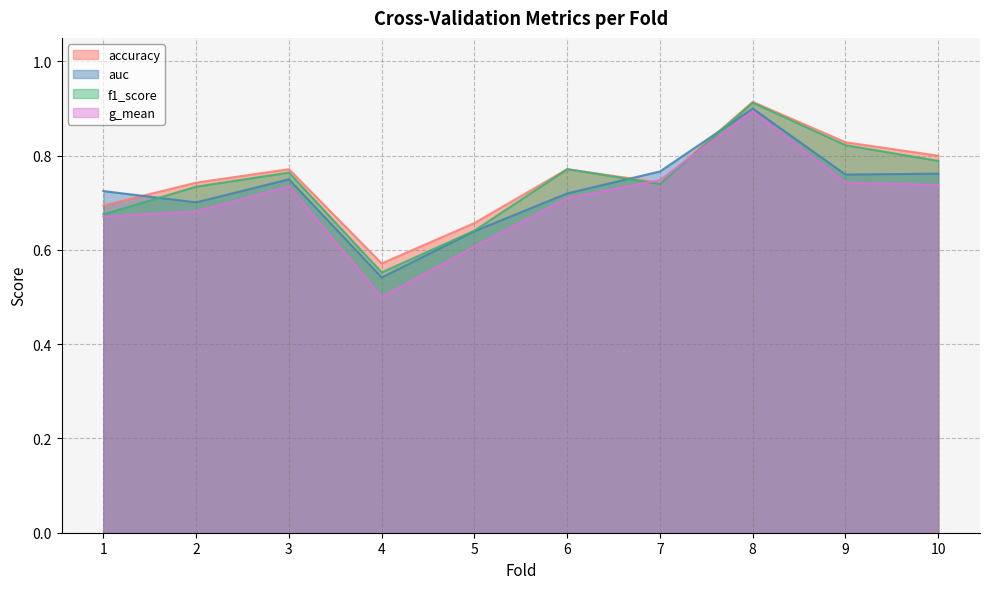

List the labels in order of g_mean value, smallest first.

4, 5, 1, 2, 6, 3, 10, 9, 7, 8